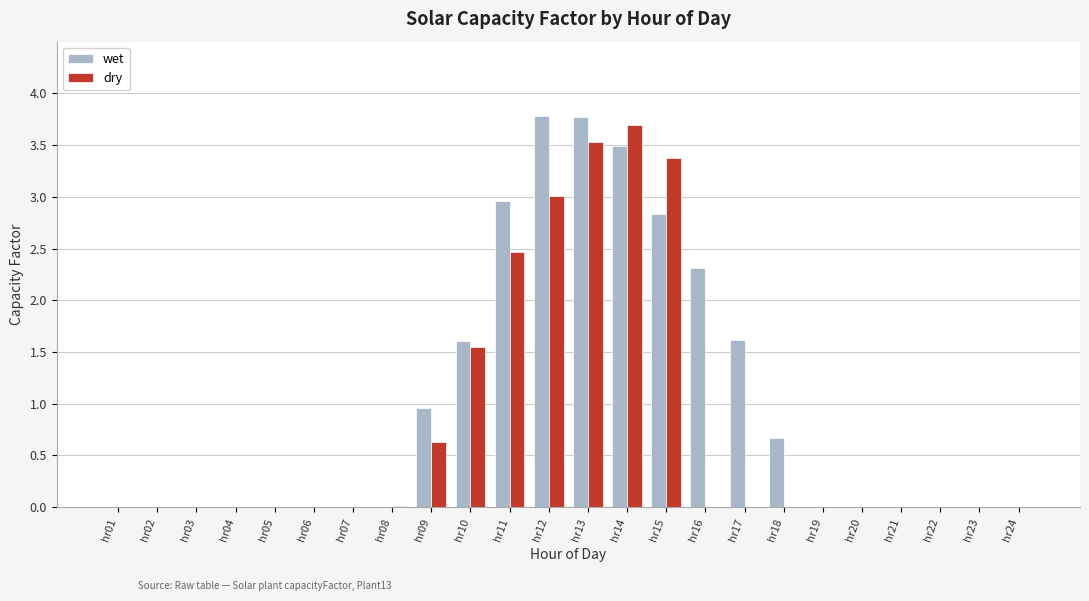

Between hr04 and hr11, which series saw the biggest shift?

wet